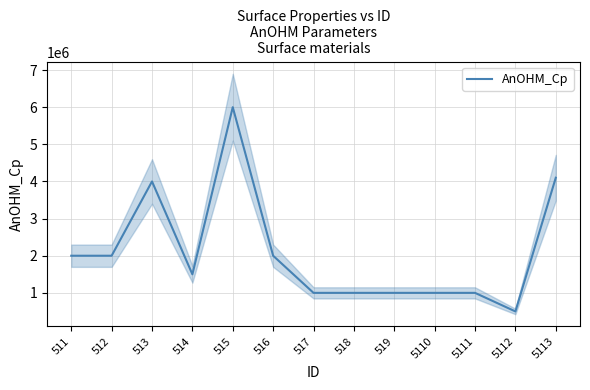

What is the value of the 12th point from the left?

500000